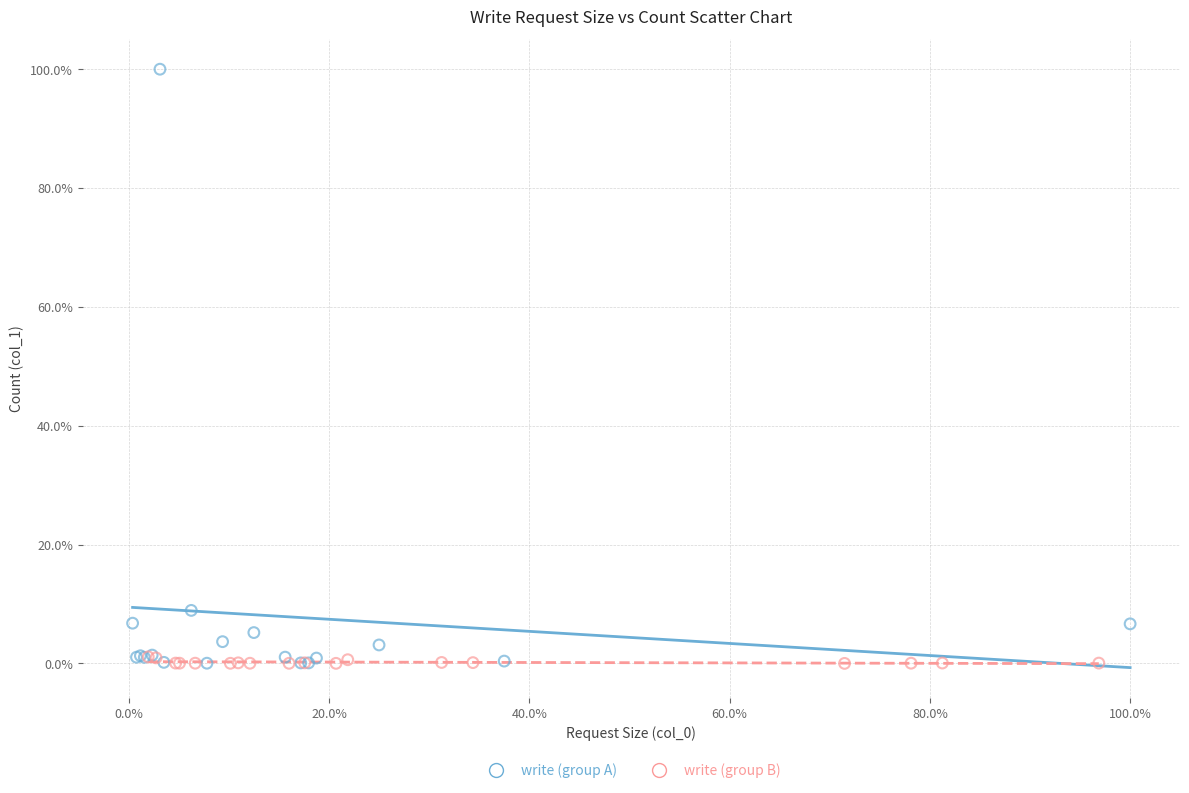

What are all the series names shown in the legend?

write (group A), write (group B)